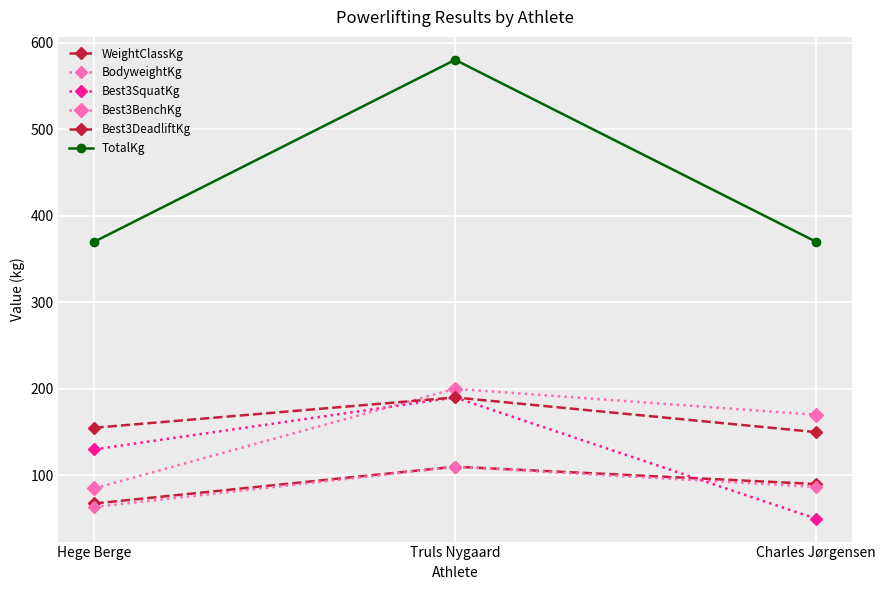

How many values in the WeightClassKg series are below 90?

1